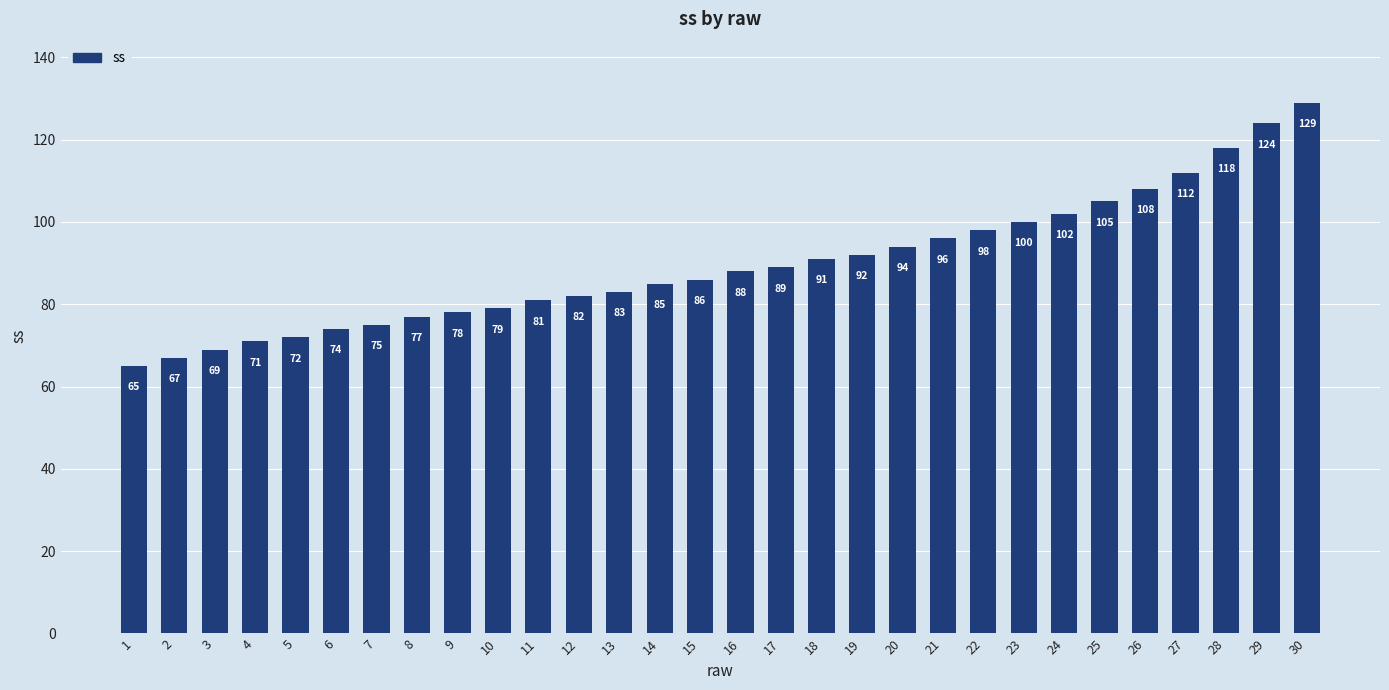

Are the bars grouped side by side (vs. stacked)?

No